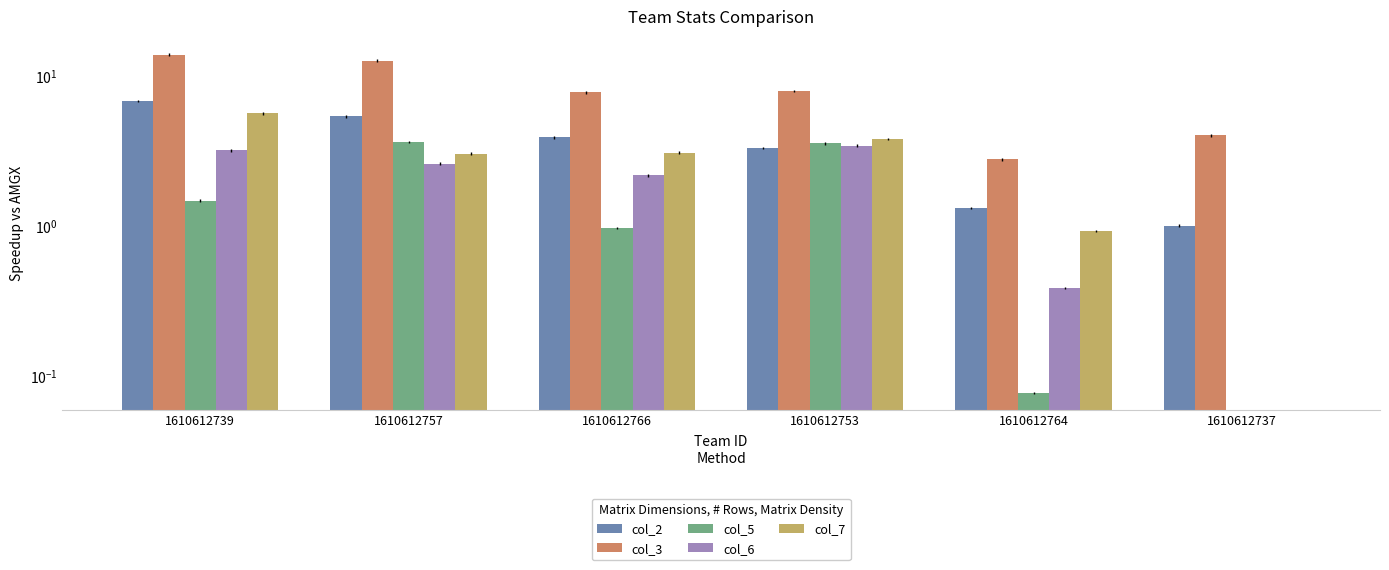

Rank the series at 1610612764 from lowest to highest value.

col_5, col_6, col_7, col_2, col_3